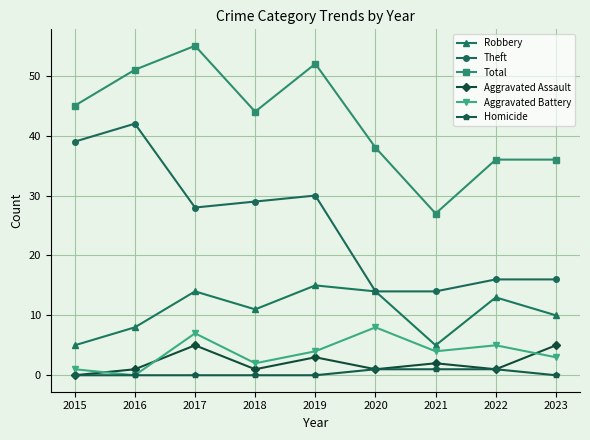

The value of Aggravated Battery at 2020 is 13. True or false?

False